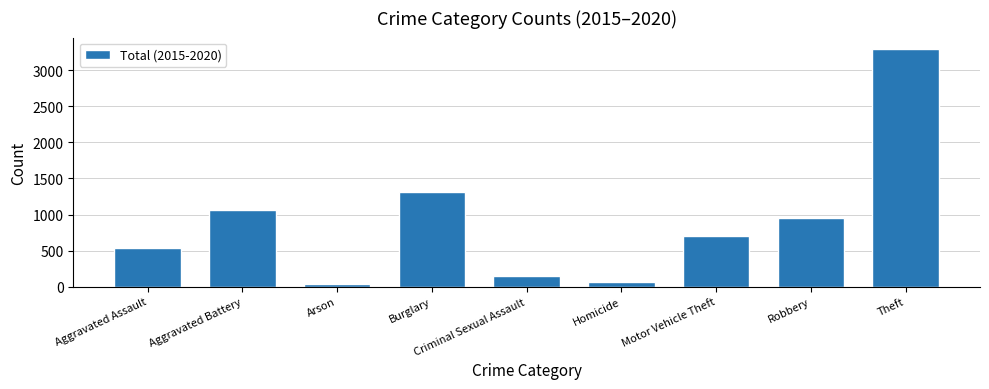

Rank the categories by value from highest to lowest.

Theft, Burglary, Aggravated Battery, Robbery, Motor Vehicle Theft, Aggravated Assault, Criminal Sexual Assault, Homicide, Arson